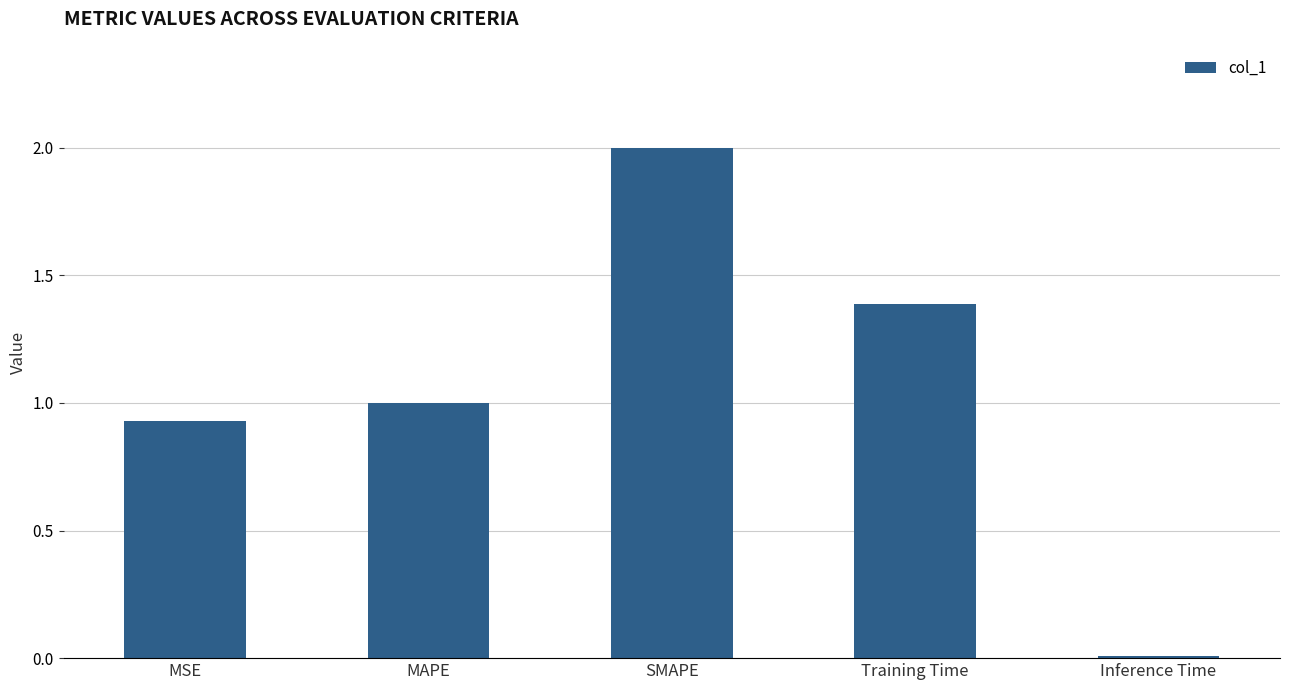

List the labels in order of value, smallest first.

Inference Time, MSE, MAPE, Training Time, SMAPE